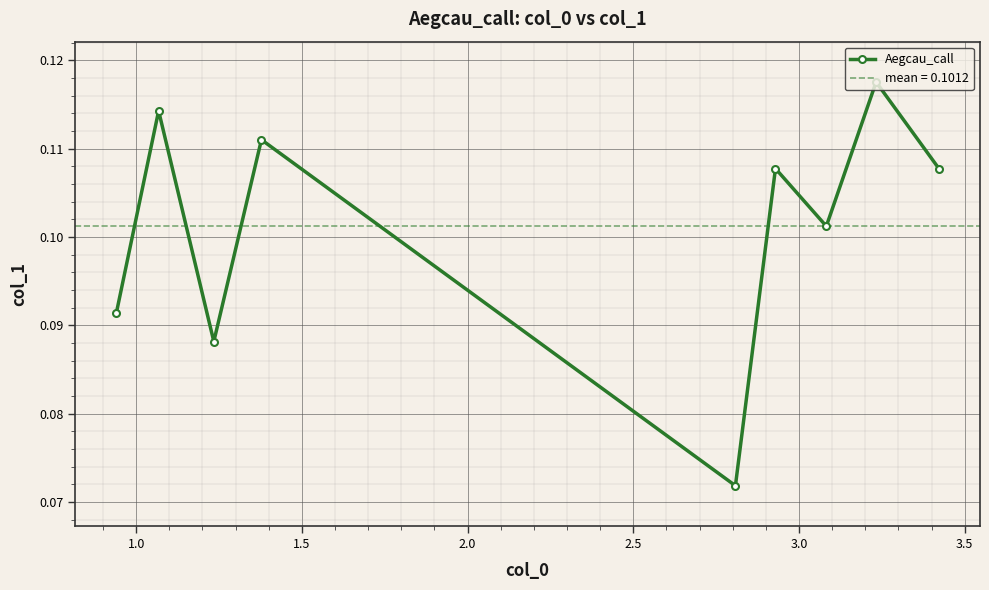

True or false: Aegcau_call has more than 1 interior local peaks.

True